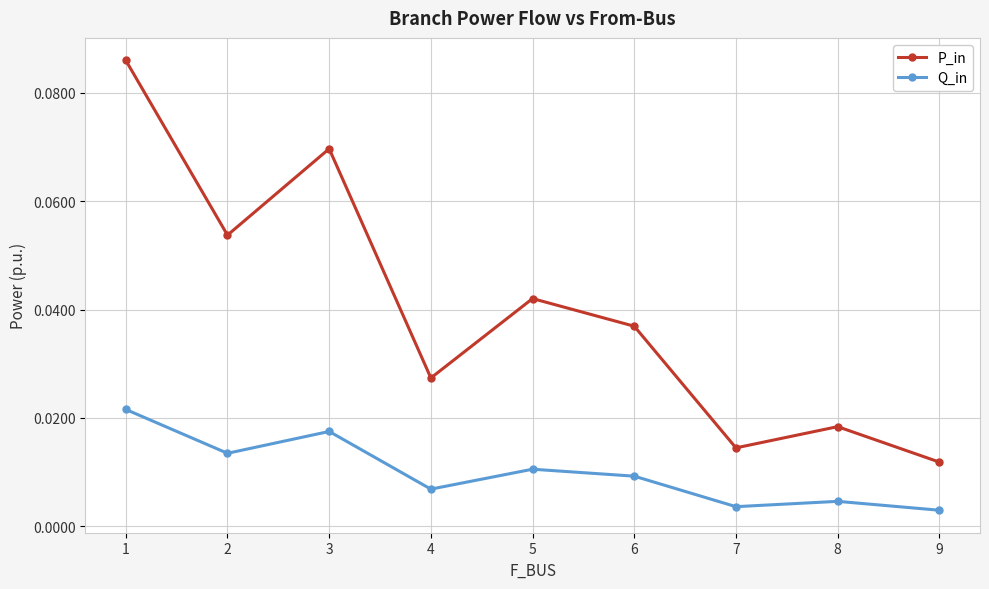

The P_in series shows 0.1 at 6. True or false?

False